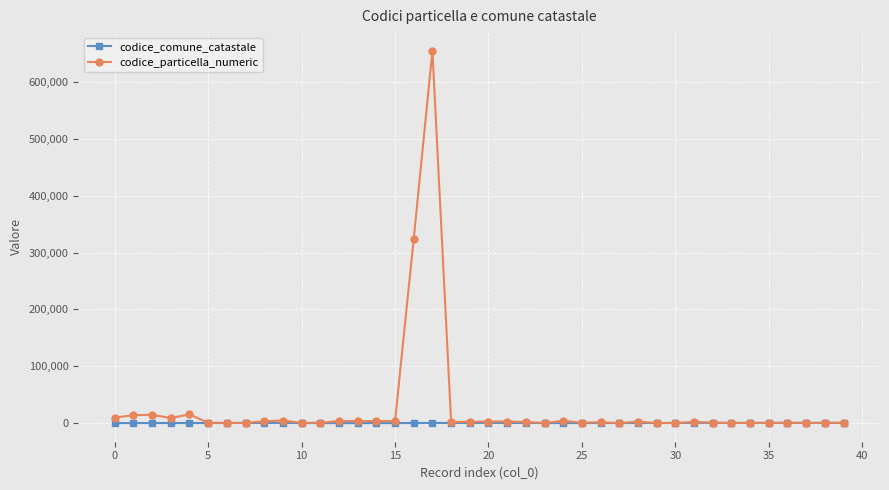

Which series has the largest total across all categories?

codice_particella_numeric